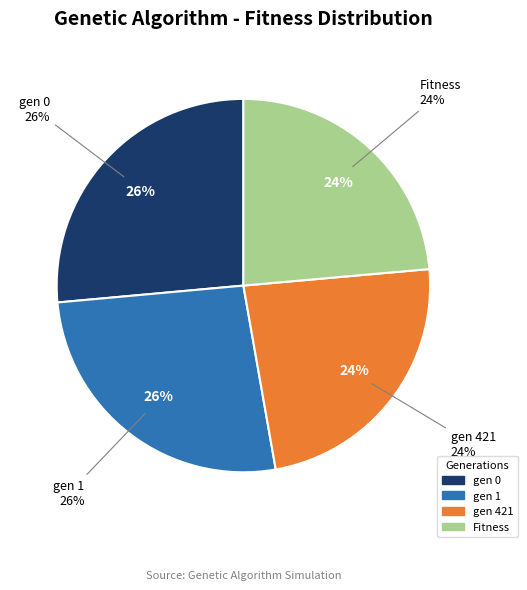

To the nearest percent, what is the combined percentage of gen 421 and gen 1?

50%